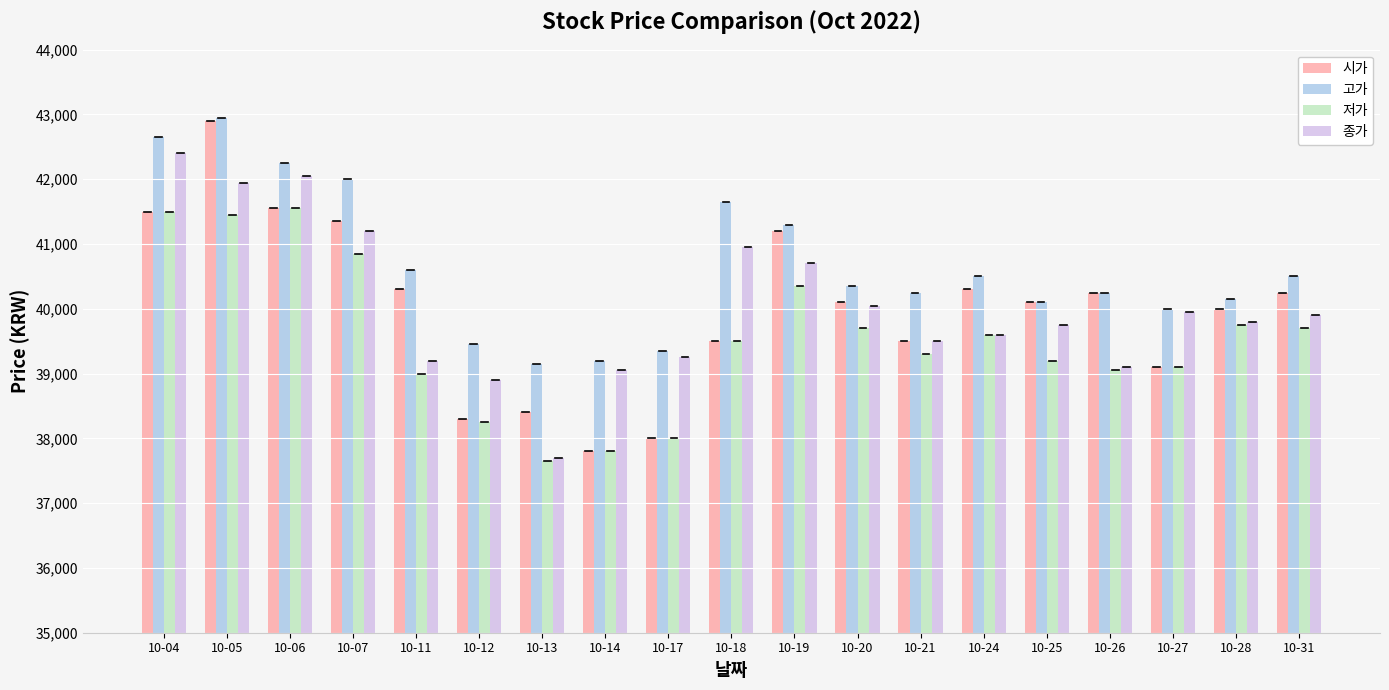

What is the approximate value of 시가 at 10-27, to the nearest 50?

39100